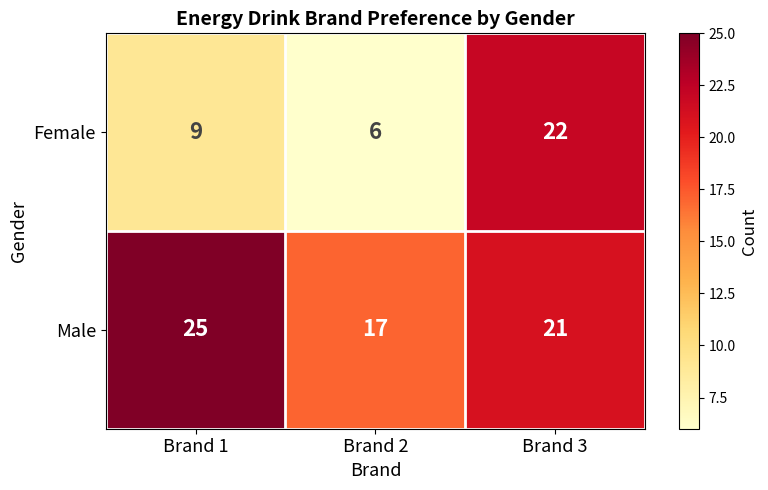

What is the maximum value for Female?

22